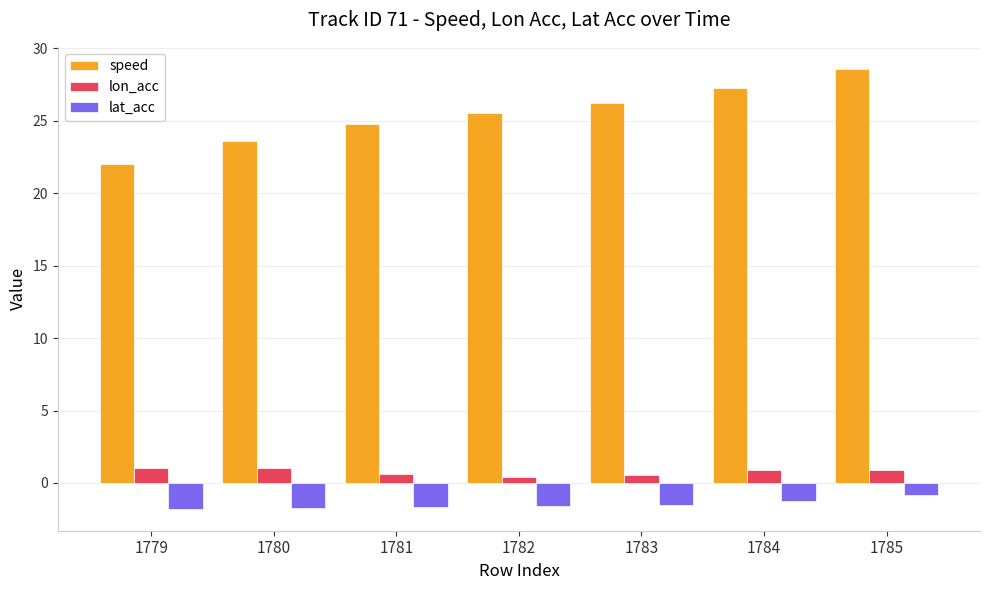

What is the spread (max minus min) of values at 1780?

25.3